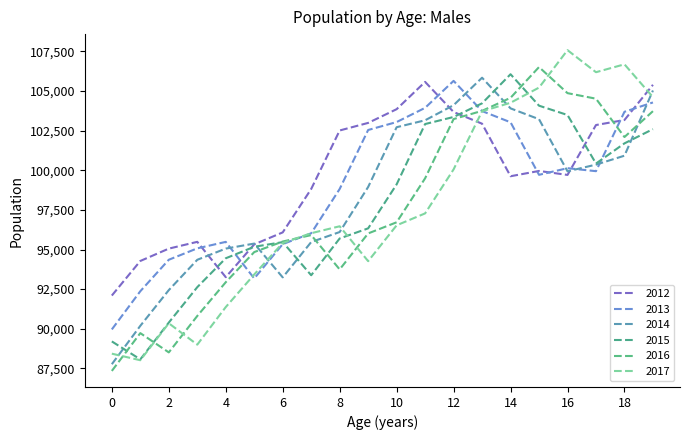

Reading left to right, what are all the values shown in this chart?

2012: 92095	94277	95056	95484	93255	95326	96080	98819	102511	102989	103855	105577	103677	102939	99624	99957	99707	102855	103172	105393
2013: 89957	92368	94354	95073	95481	93174	95340	96023	98820	102542	103043	103940	105641	103735	103028	99713	100132	99943	103691	104280
2014: 87763	90184	92438	94351	95058	95374	93242	95470	96103	98946	102717	103155	104107	105841	103906	103223	99934	100357	100920	105035
2015: 89200	88068	90389	92624	94447	95173	95467	93376	95697	96335	99111	102917	103363	104224	106060	104076	103488	100425	101698	102596
2016: 87338	89724	88508	90806	92936	94838	95504	95910	93744	96015	96718	99493	103231	103749	104573	106513	104867	104517	102098	103730
2017: 88427	88014	90346	88997	91368	93425	95409	96029	96466	94264	96527	97279	100056	103722	104261	105217	107580	106188	106686	104617